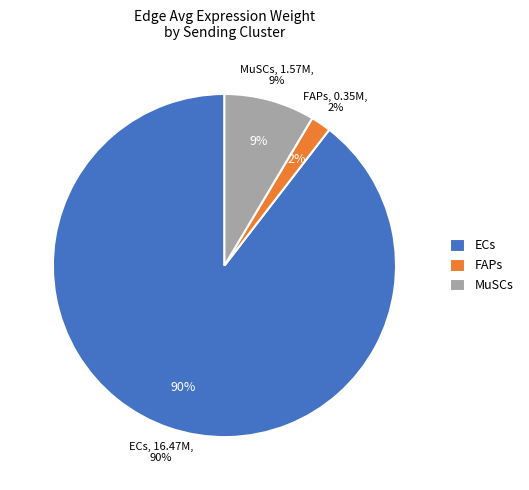

Which category has the biggest portion of the pie?

ECs